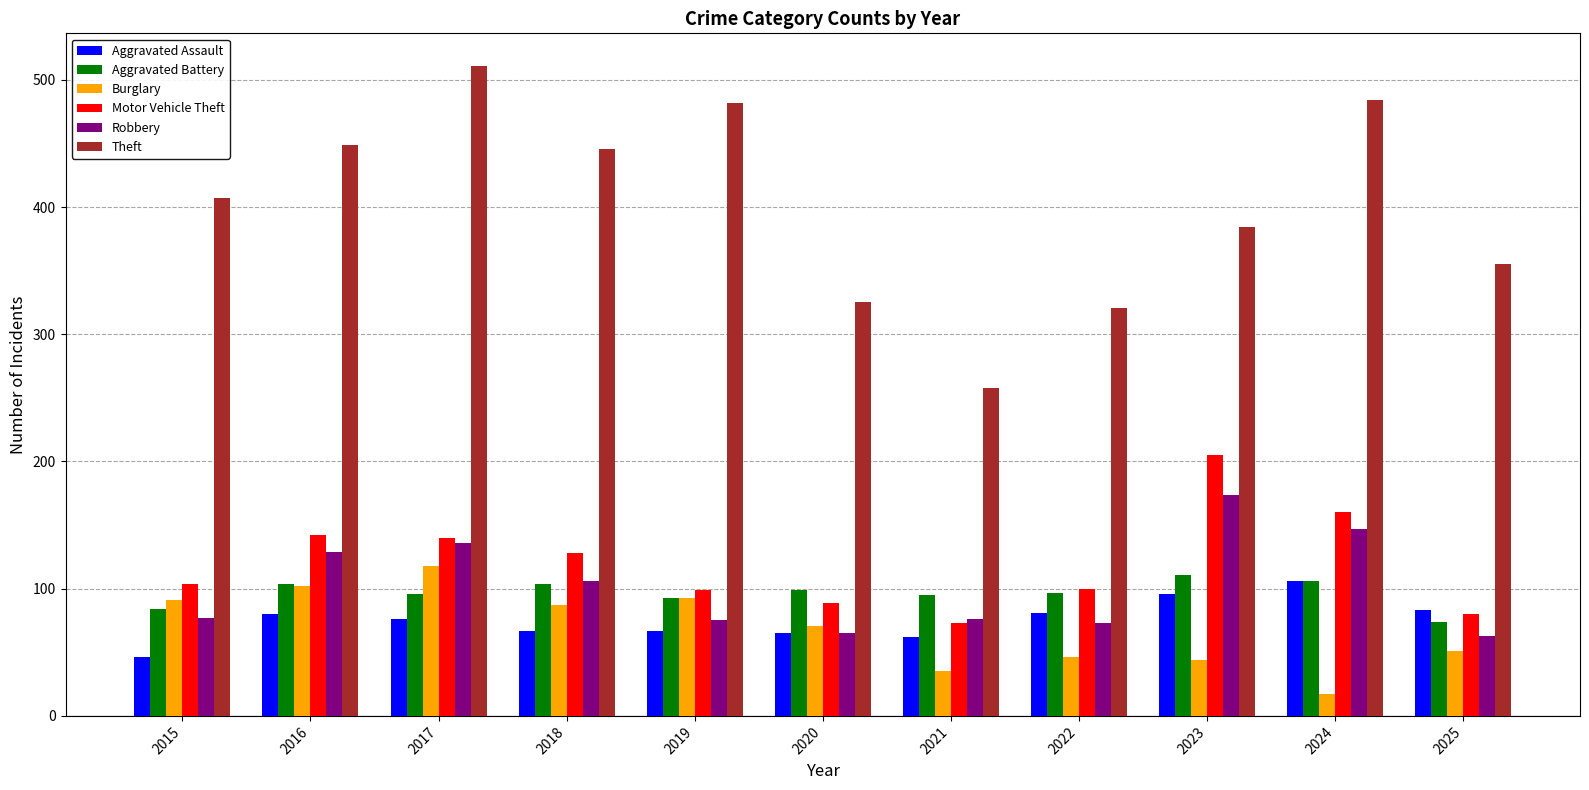

What are all the series names shown in the legend?

Aggravated Assault, Aggravated Battery, Burglary, Motor Vehicle Theft, Robbery, Theft